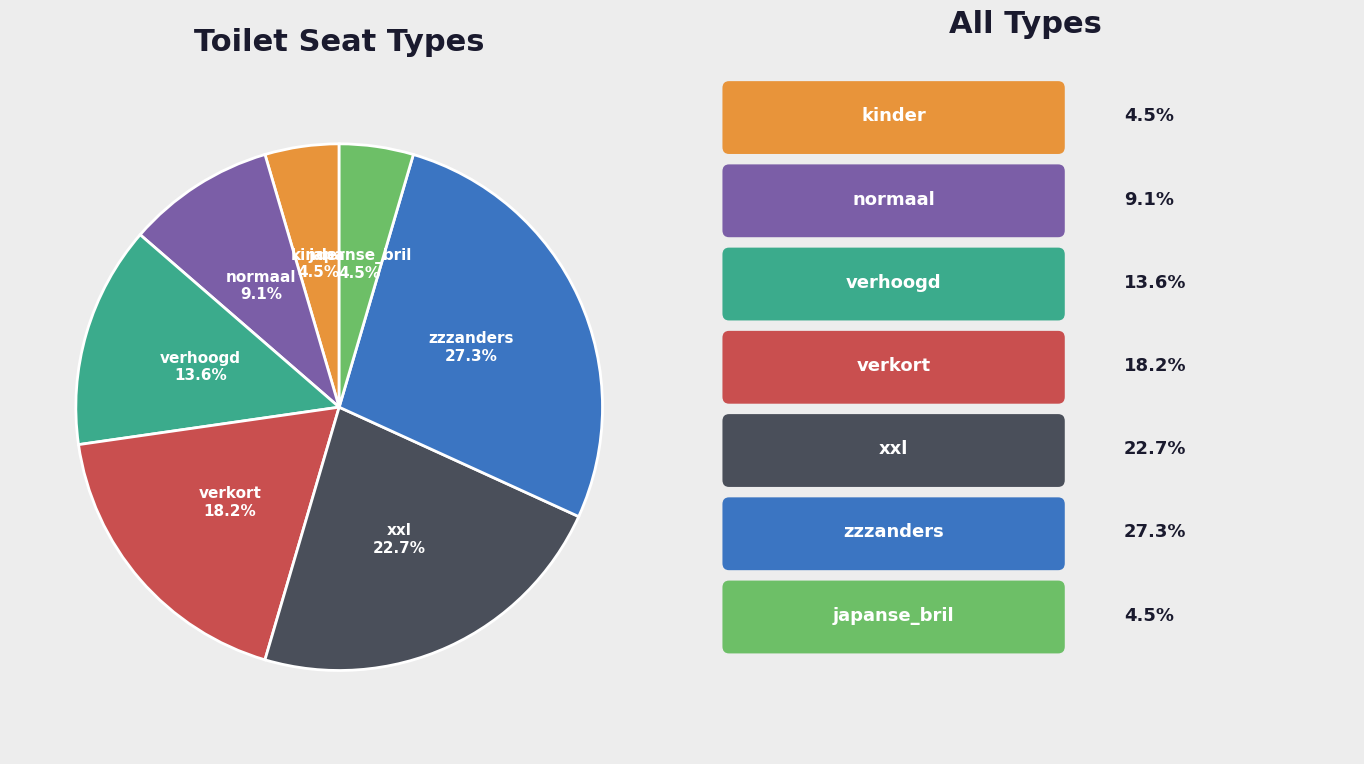

Between kinder and verhoogd, which is larger?

verhoogd